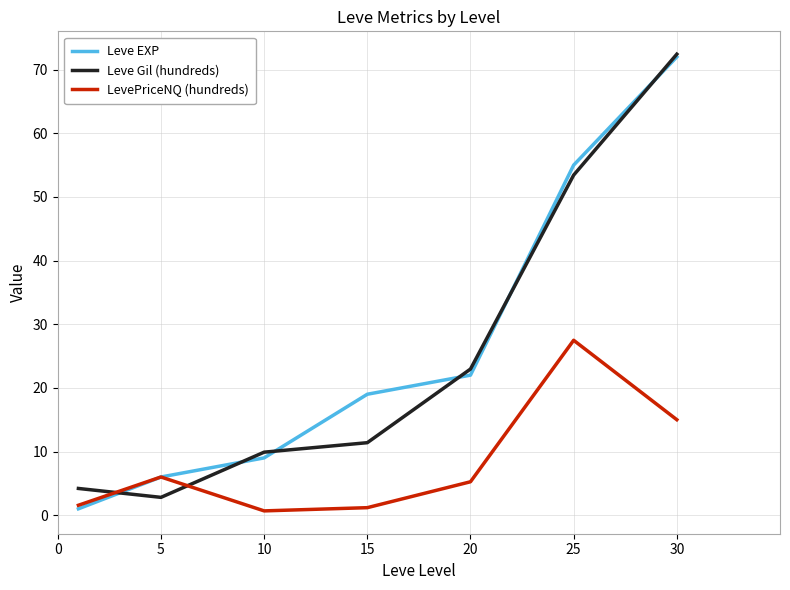

How many intersections are there between LevePriceNQ (hundreds) and Leve Gil (hundreds)?

2